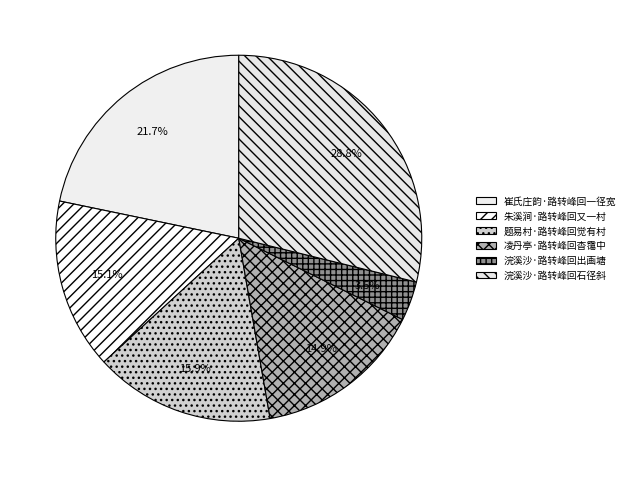

Is there any slice that represents more than half of the pie?

No